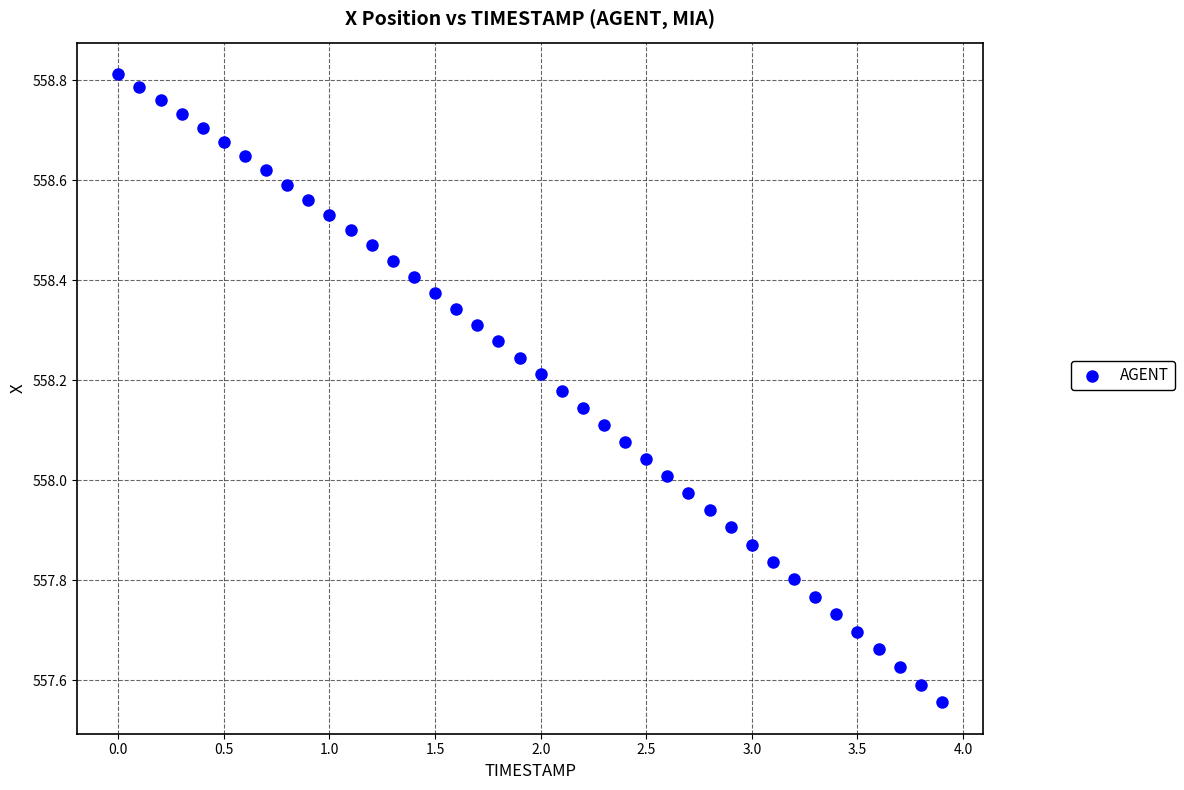

What is the range of X values (max minus min)?

3.9